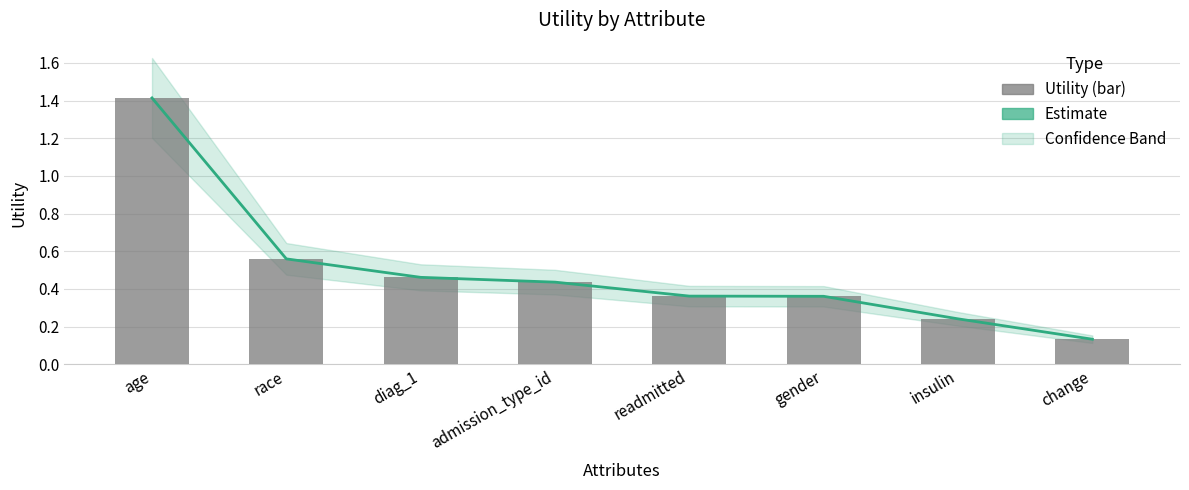

Reading left to right, what are all the values shown in this chart?

Trend (Estimate): age=1.4	race=0.6	diag_1=0.5	admission_type_id=0.4	readmitted=0.4	gender=0.4	insulin=0.2	change=0.1
Utility: age=1.4	race=0.6	diag_1=0.5	admission_type_id=0.4	readmitted=0.4	gender=0.4	insulin=0.2	change=0.1